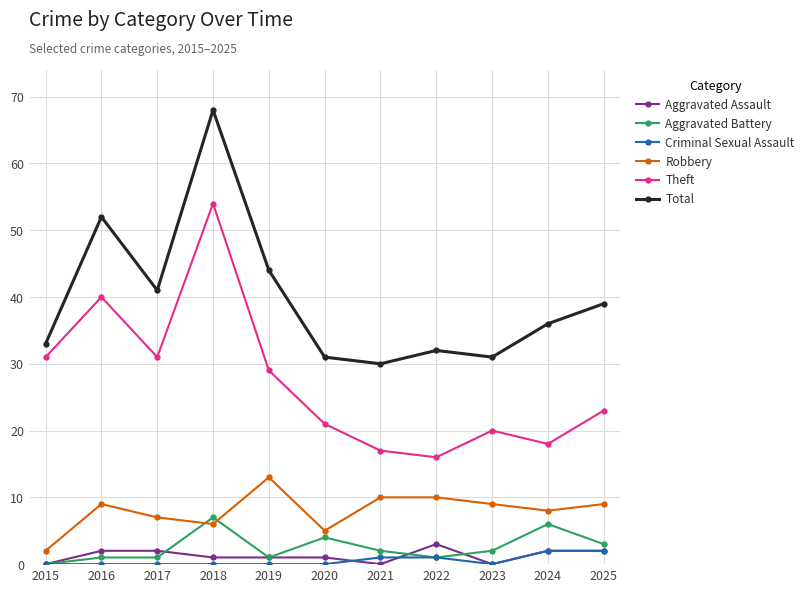

Reading left to right, transcribe all the data shown in this chart.

Aggravated Assault: 2015=0	2016=2	2017=2	2018=1	2019=1	2020=1	2021=0	2022=3	2023=0	2024=2	2025=2
Aggravated Battery: 2015=0	2016=1	2017=1	2018=7	2019=1	2020=4	2021=2	2022=1	2023=2	2024=6	2025=3
Criminal Sexual Assault: 2015=0	2016=0	2017=0	2018=0	2019=0	2020=0	2021=1	2022=1	2023=0	2024=2	2025=2
Robbery: 2015=2	2016=9	2017=7	2018=6	2019=13	2020=5	2021=10	2022=10	2023=9	2024=8	2025=9
Theft: 2015=31	2016=40	2017=31	2018=54	2019=29	2020=21	2021=17	2022=16	2023=20	2024=18	2025=23
Total: 2015=33	2016=52	2017=41	2018=68	2019=44	2020=31	2021=30	2022=32	2023=31	2024=36	2025=39